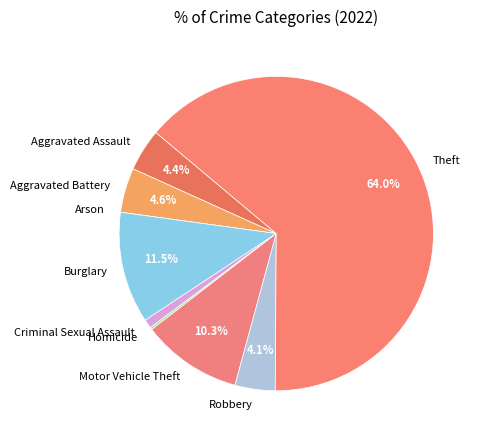

What percentage do Burglary and Robbery together represent?

15.6%